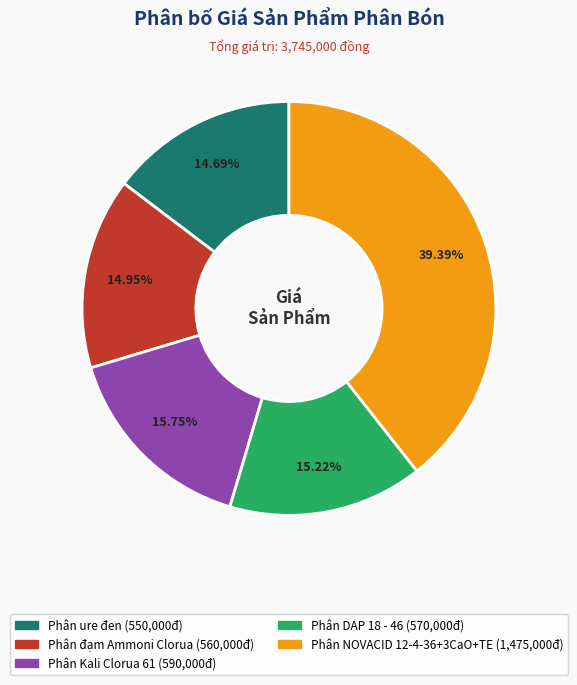

Count the number of slices in the pie.

5